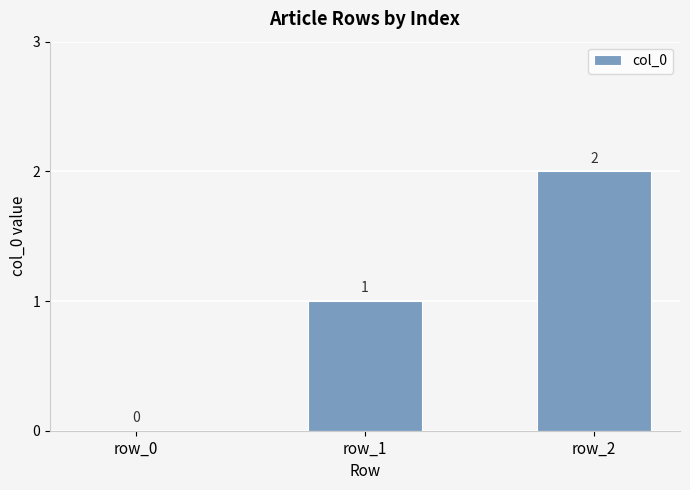

Are the bars horizontal?

No